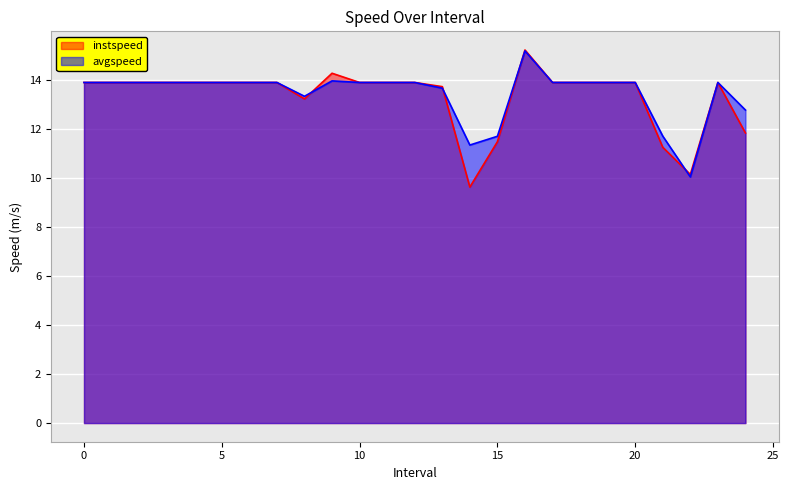

Which series has the largest total across all categories?

avgspeed